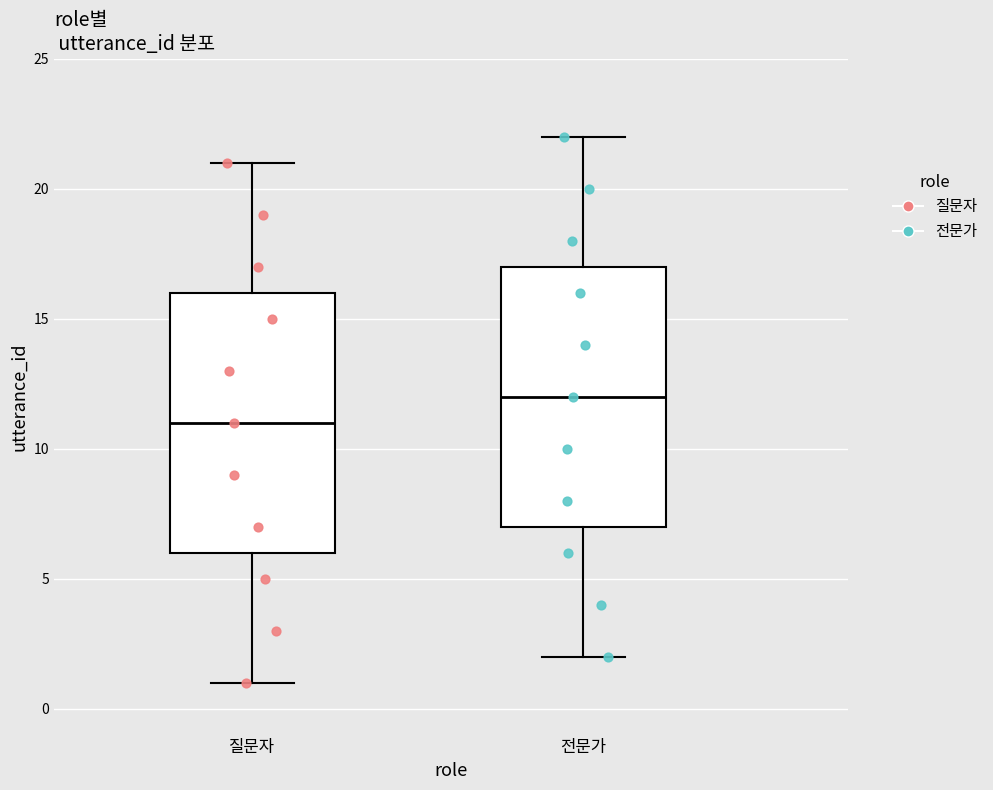

Reading left to right, read every box against the y-axis: the position of its median line, the range the box covers, and the ends of its whiskers. The values are not printed on the chart, so give them approximately, as read against the axis.

질문자: median 11, box 6 to 16, whiskers 1 to 21
전문가: median 12, box 7 to 17, whiskers 2 to 22